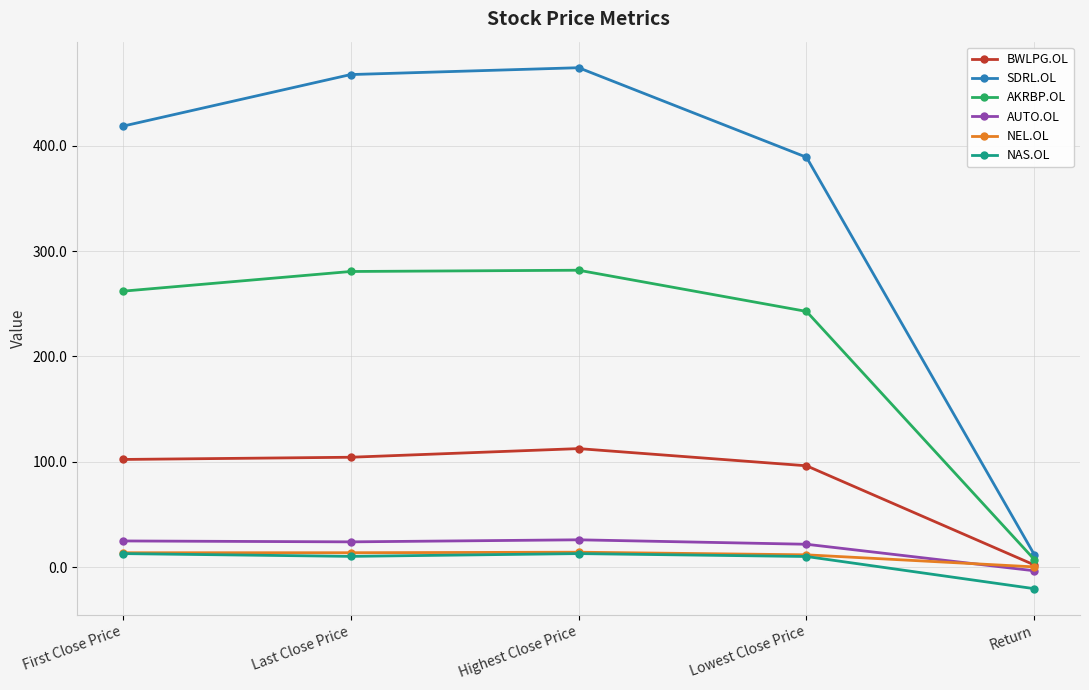

What are all the series names shown in the legend?

BWLPG.OL, SDRL.OL, AKRBP.OL, AUTO.OL, NEL.OL, NAS.OL